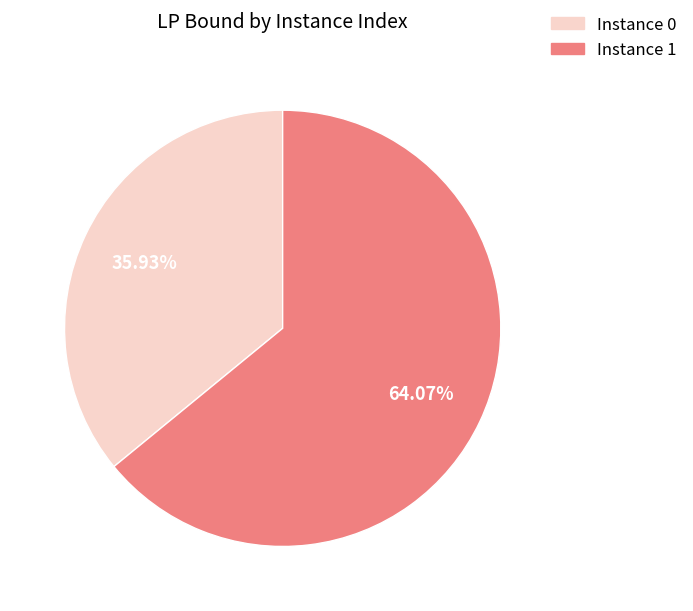

Between Instance 0 and Instance 1, which is larger?

Instance 1